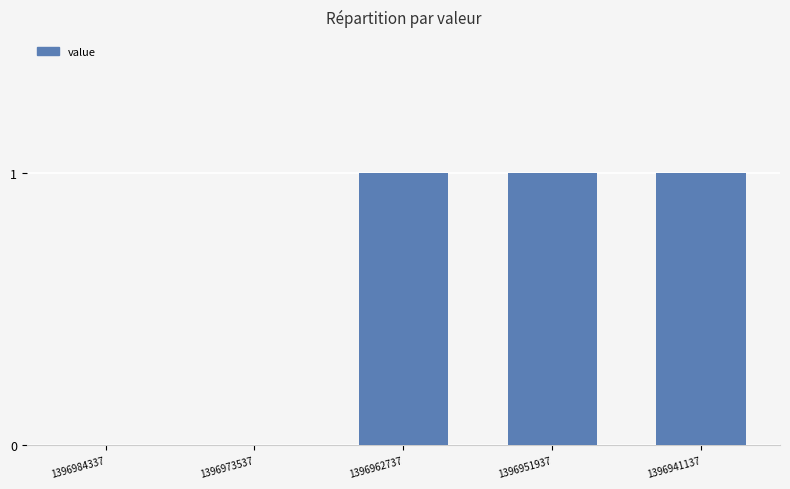

Is it true that the value at 1396984337 is 0?

True